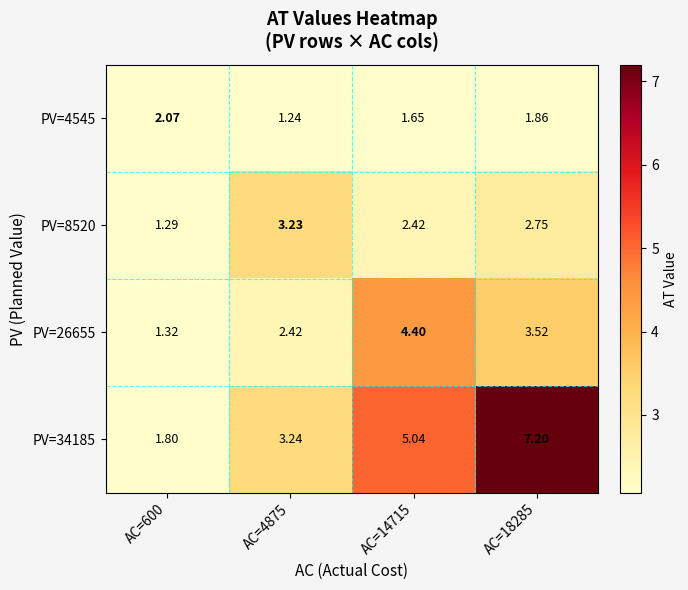

Which series has the largest total across all categories?

PV=34185